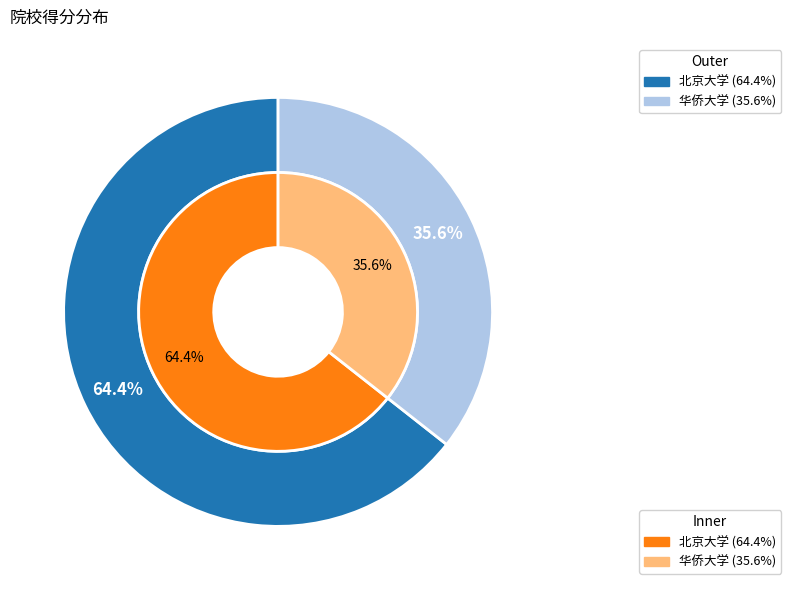

To the nearest percent, what is the difference between the largest and smallest slice percentages?

29%